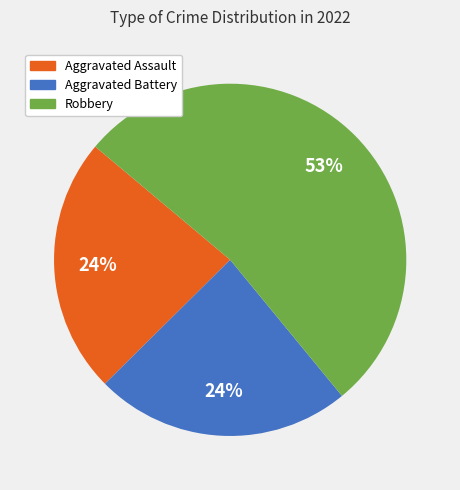

Is there any slice that represents more than half of the pie?

Yes